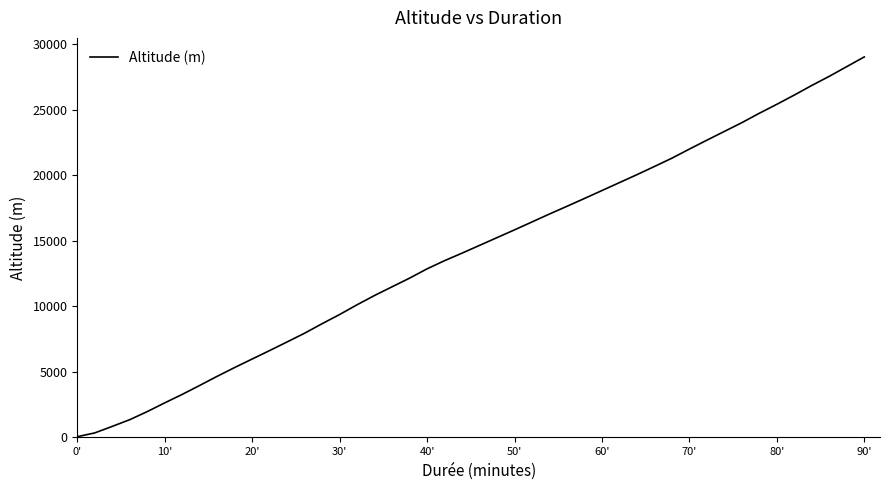

What is the maximum value shown in the chart?

29028.2